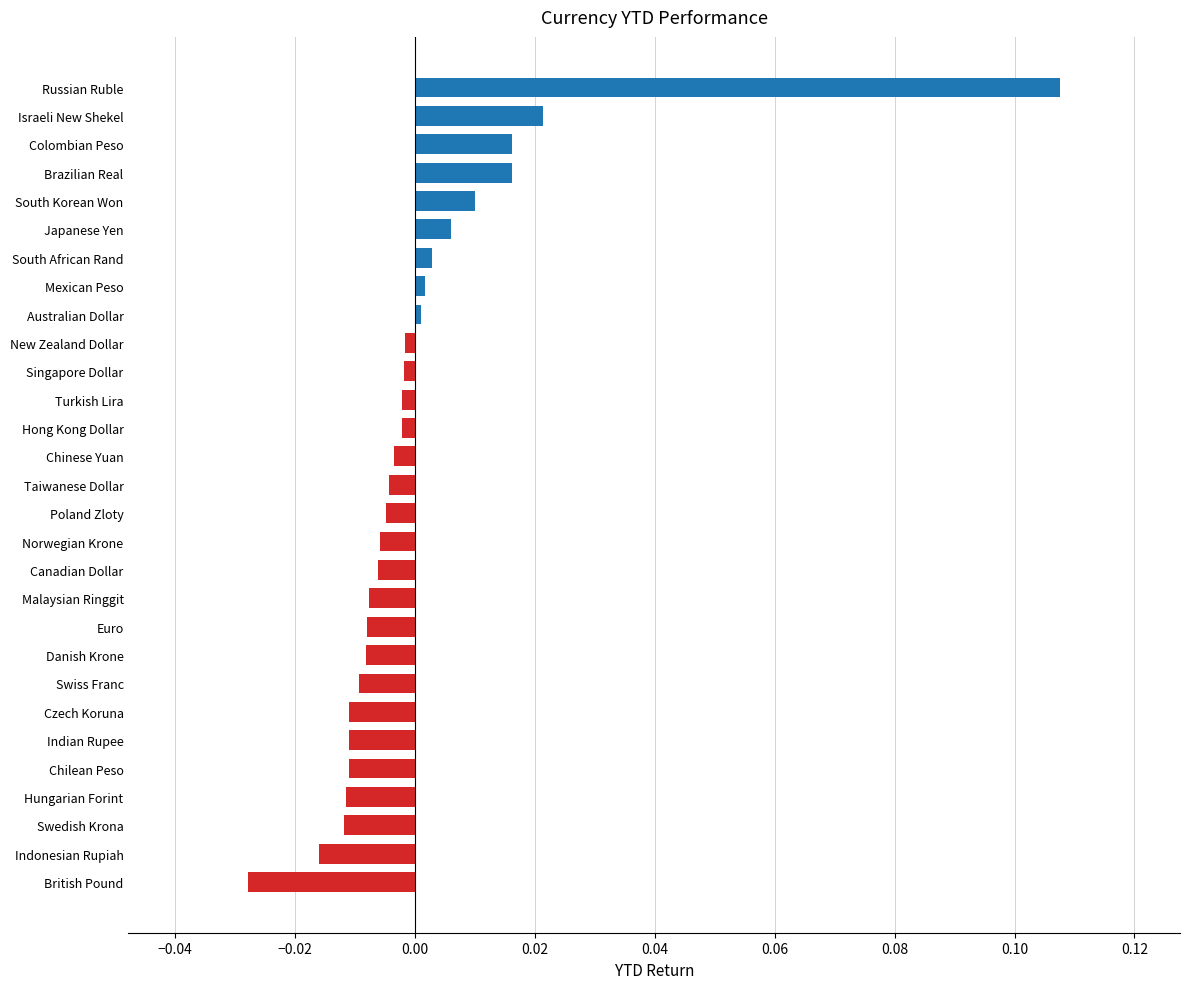

How many values exceed 0?

9